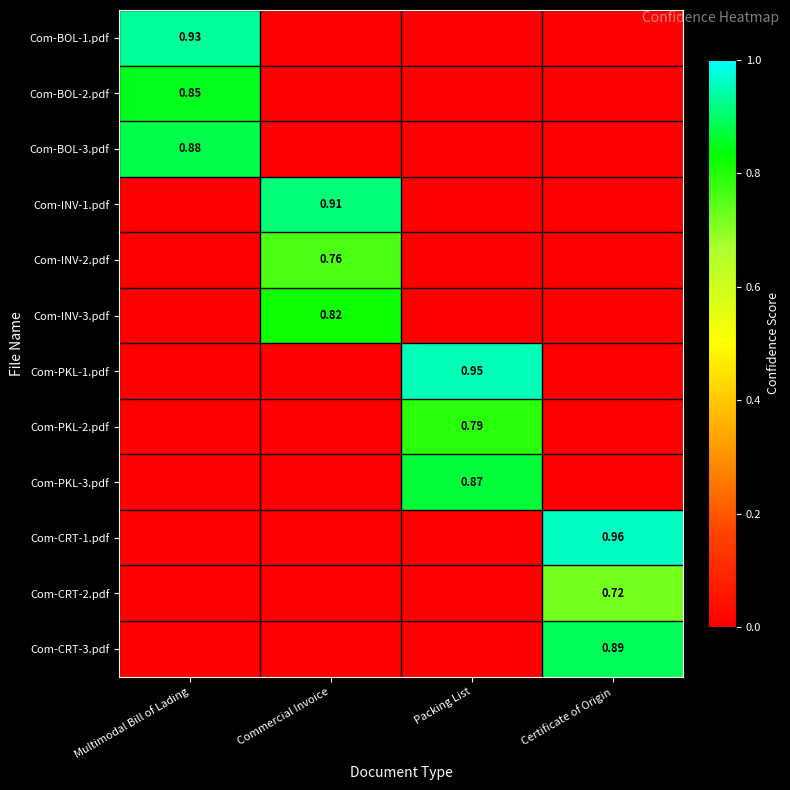

Which category has the lowest value in the Com-BOL-3.pdf series?

Commercial Invoice